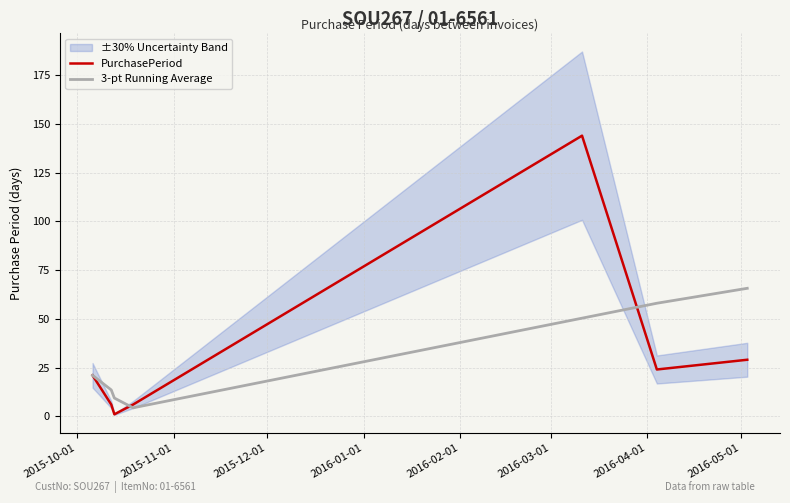

True or false: 3-pt Running Average has a value of 86.8 at 2016-02-01.

False